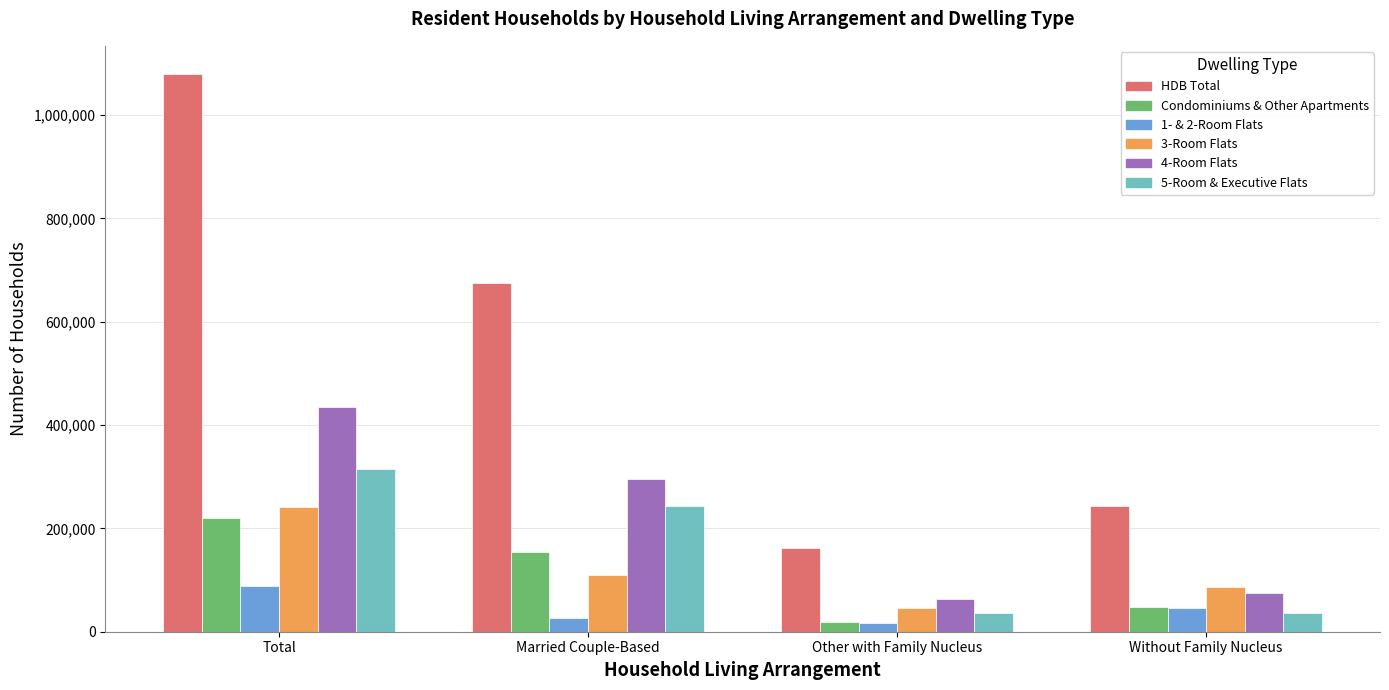

Between Married Couple-Based and Other with Family Nucleus, which series saw the biggest shift?

HDB Total